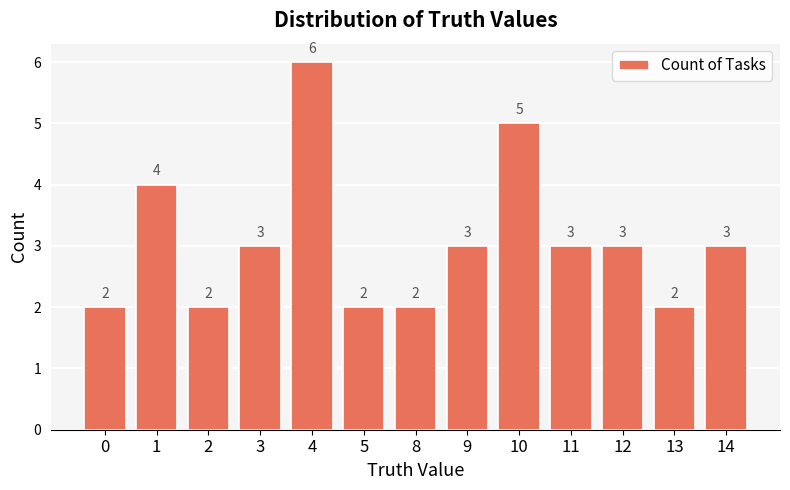

How many values are between 2 and 3?

10